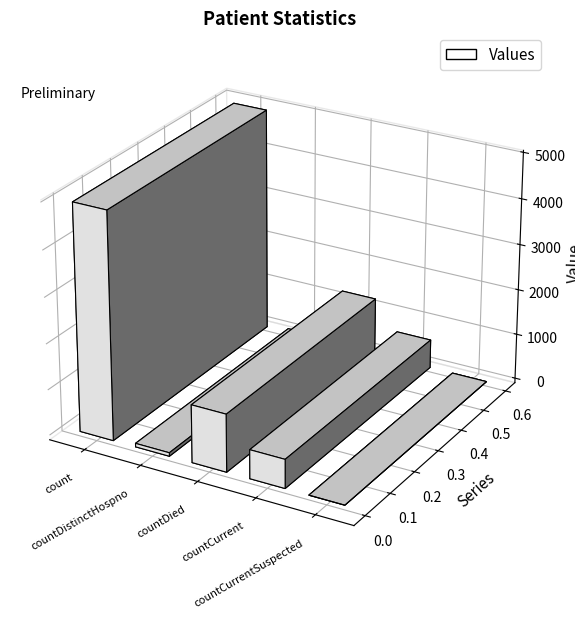

Reading left to right, list all the values displayed in this chart.

4939	77	1259	630	0